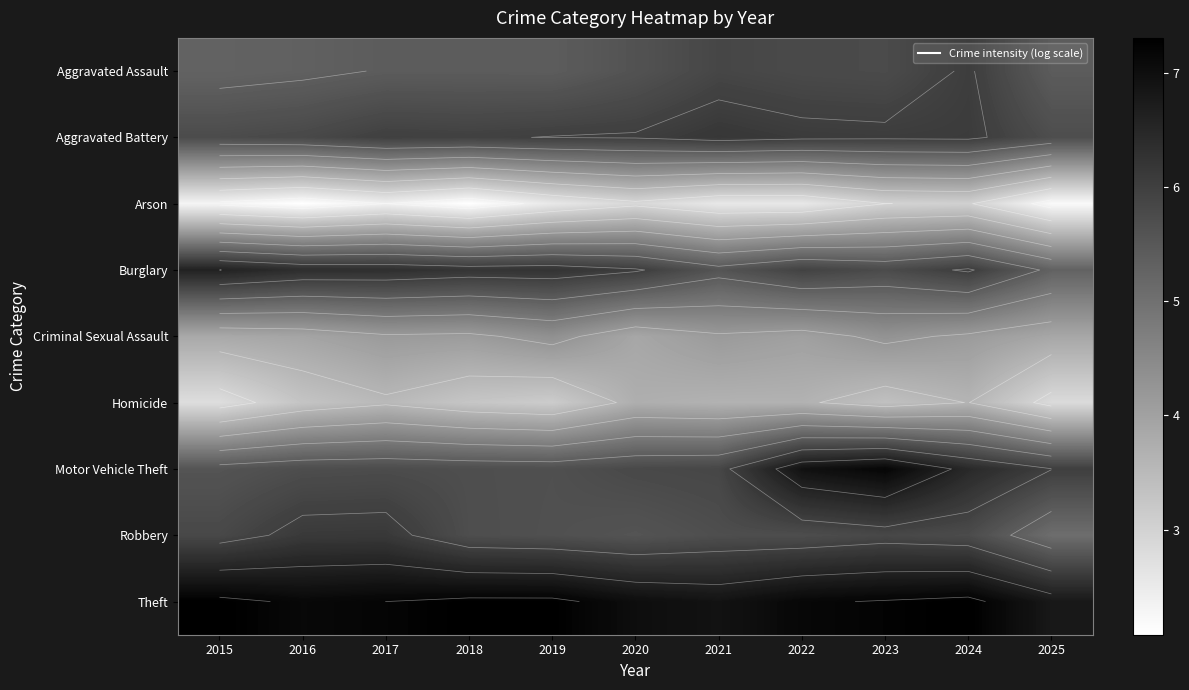

What is the difference between the highest and lowest values at 2019?

4.7